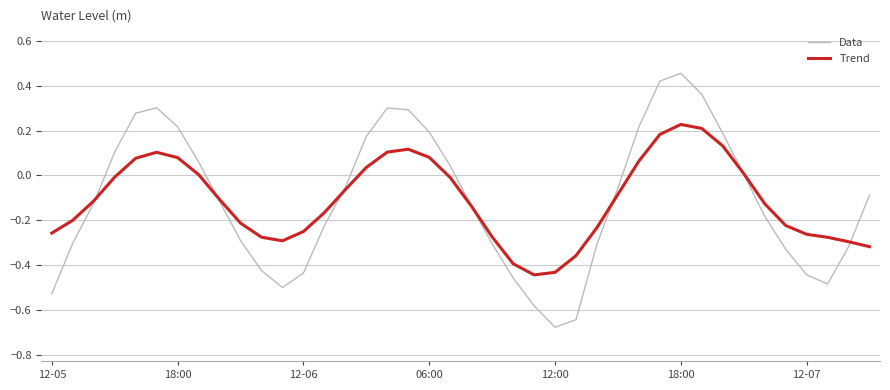

What are all the series names shown in the legend?

Data, Trend